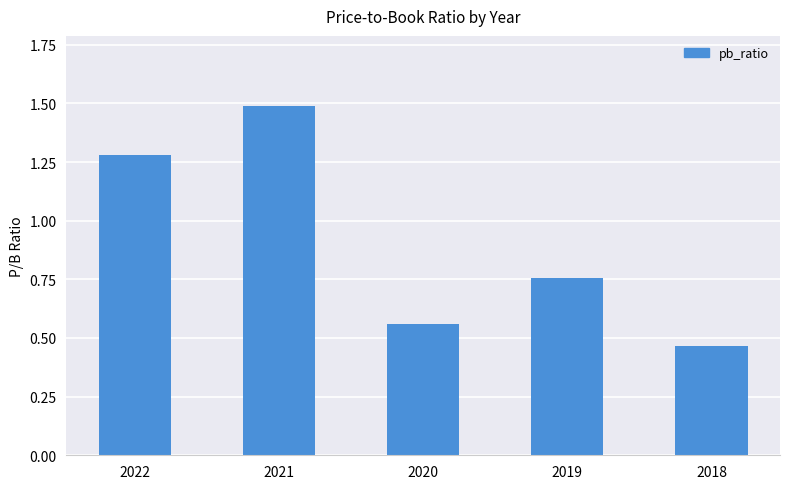

What is the average value?

0.9